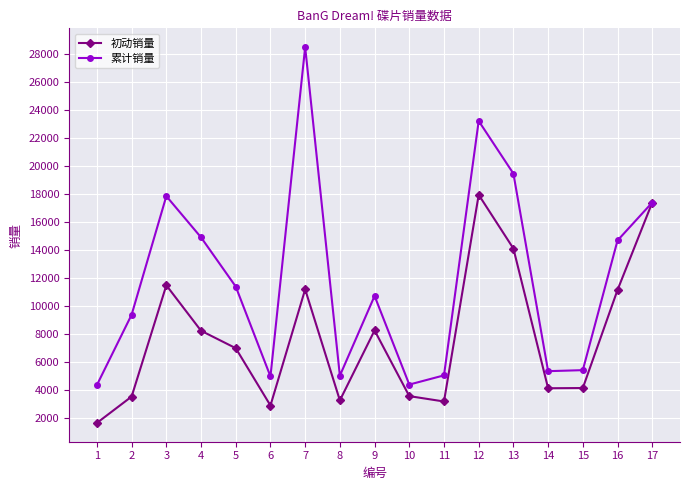

How many lines are shown in the chart?

2